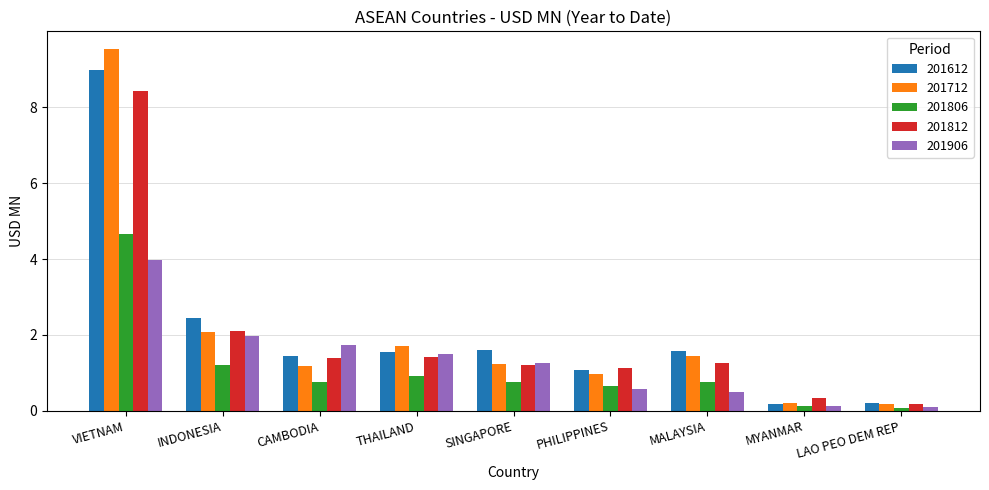

What position from the left is LAO PEO DEM REP?

9